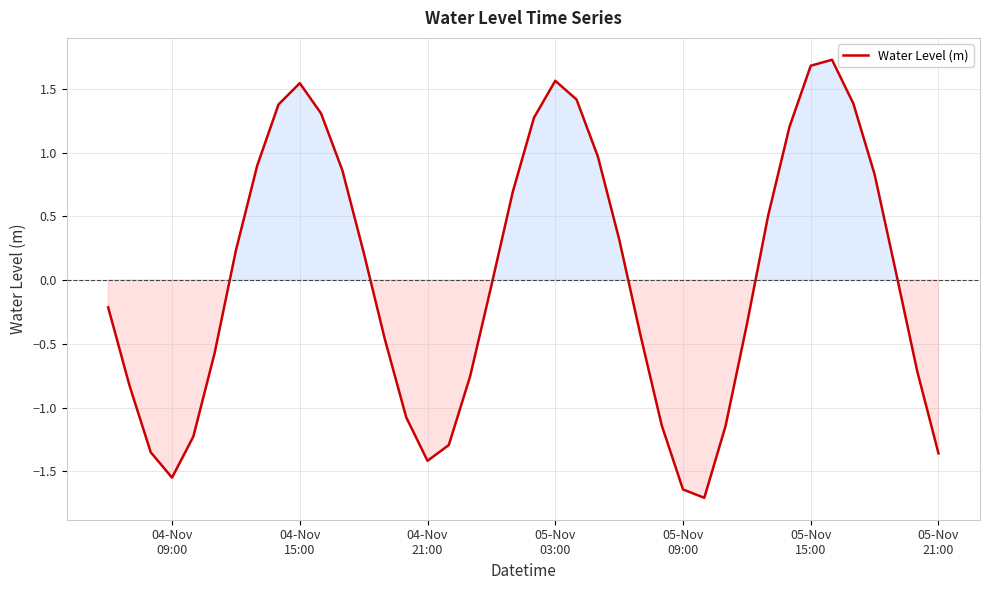

What is the greatest value displayed?

1.7